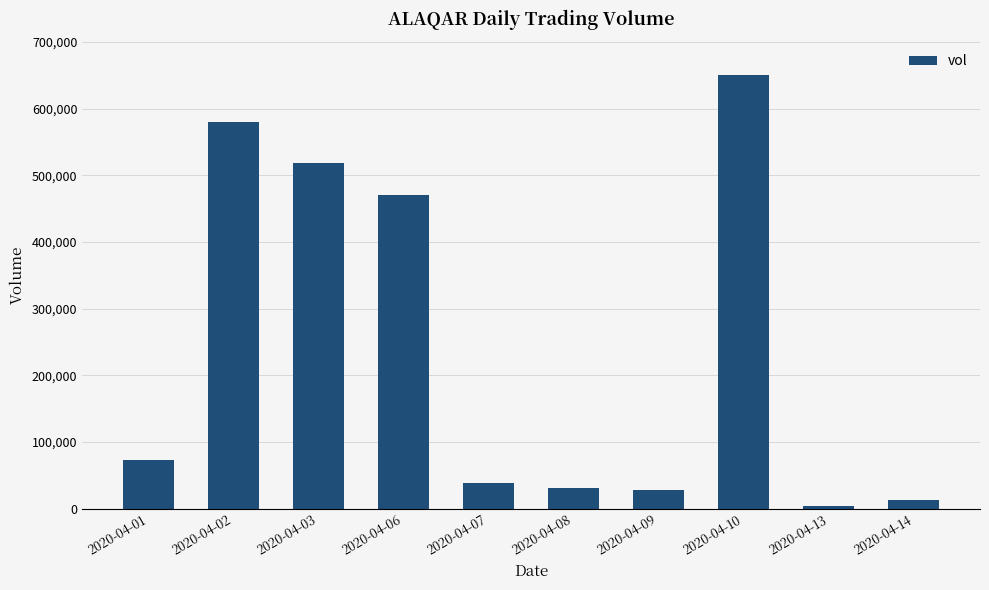

What is the sum of all values?

2404100